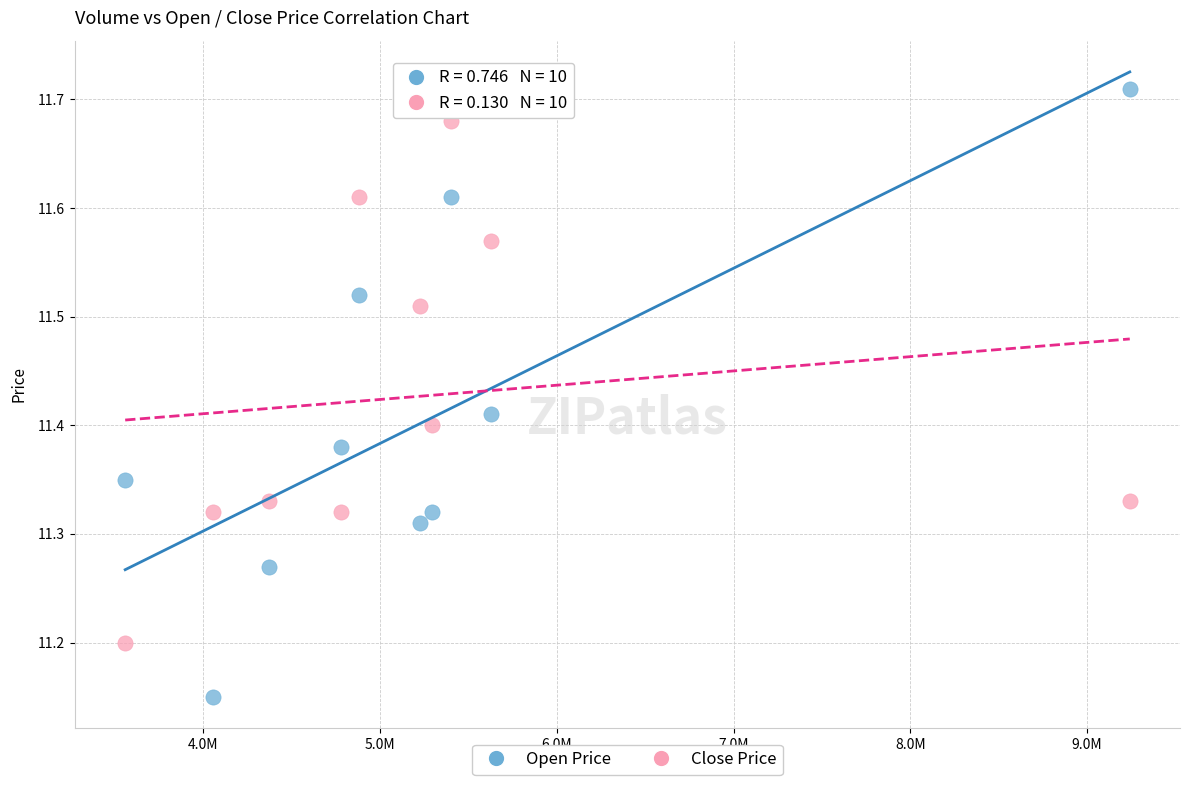

Which series contains the highest Y value?

Open Price